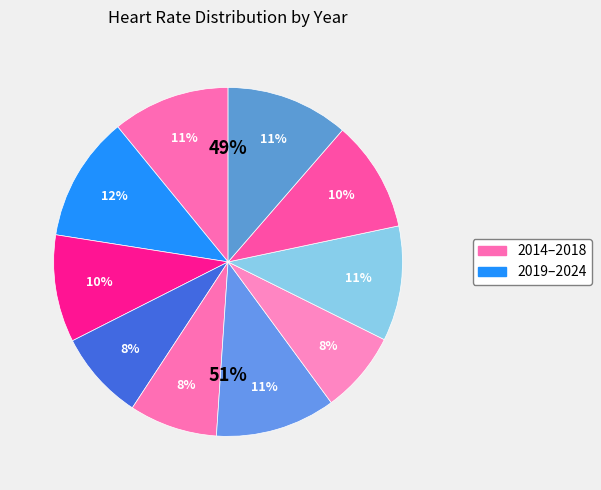

Count the number of slices in the pie.

10